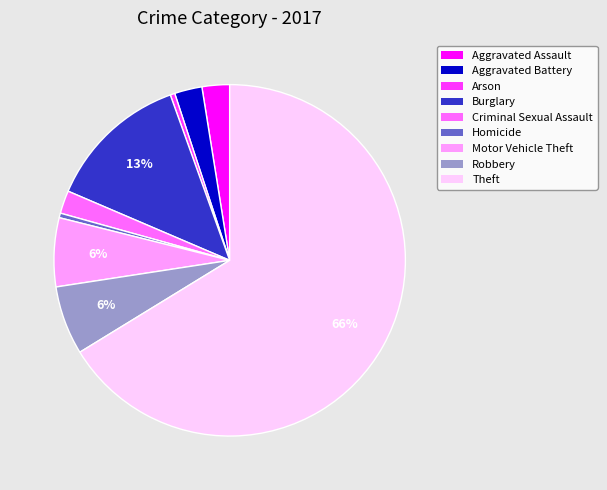

What is the largest slice in the pie chart?

Theft